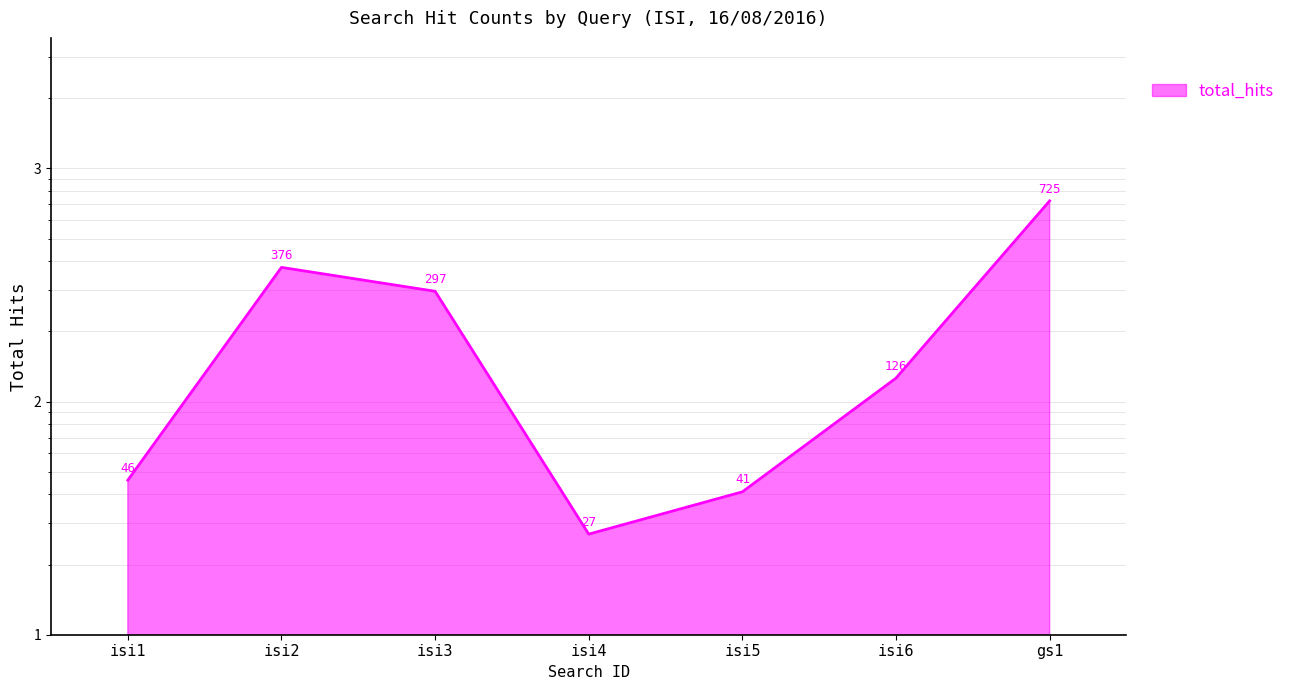

What is the sum of all values?

1638